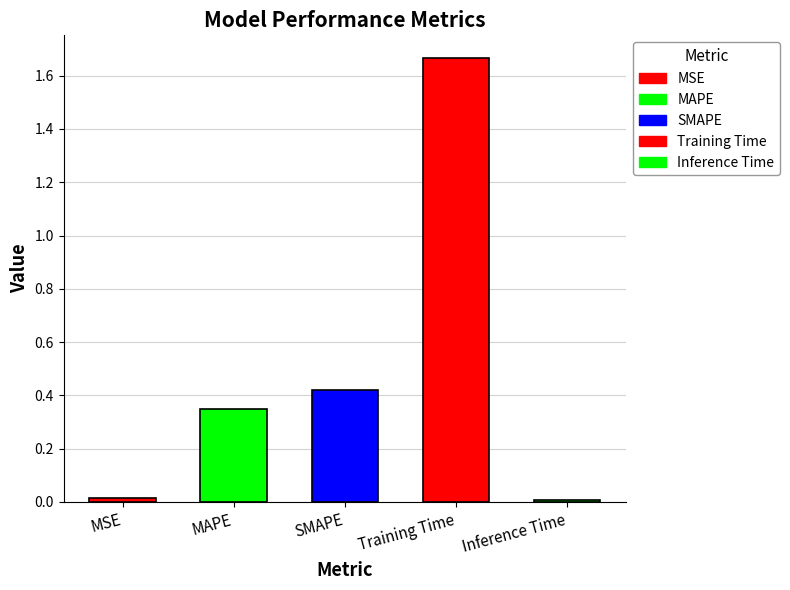

What position from the left is Training Time?

4